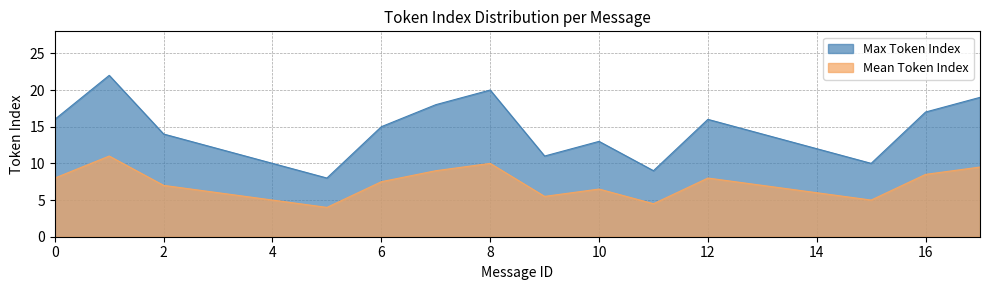

True or false: Max Token Index and Mean Token Index intersect in this chart.

False